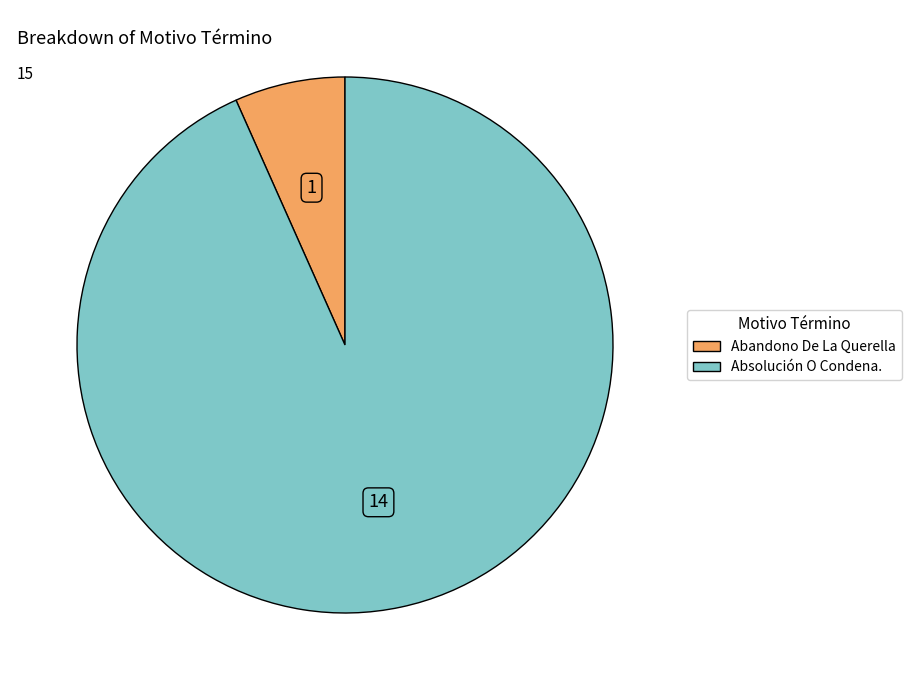

Do Abandono De La Querella and Absolución O Condena. together represent more than half of the pie?

Yes